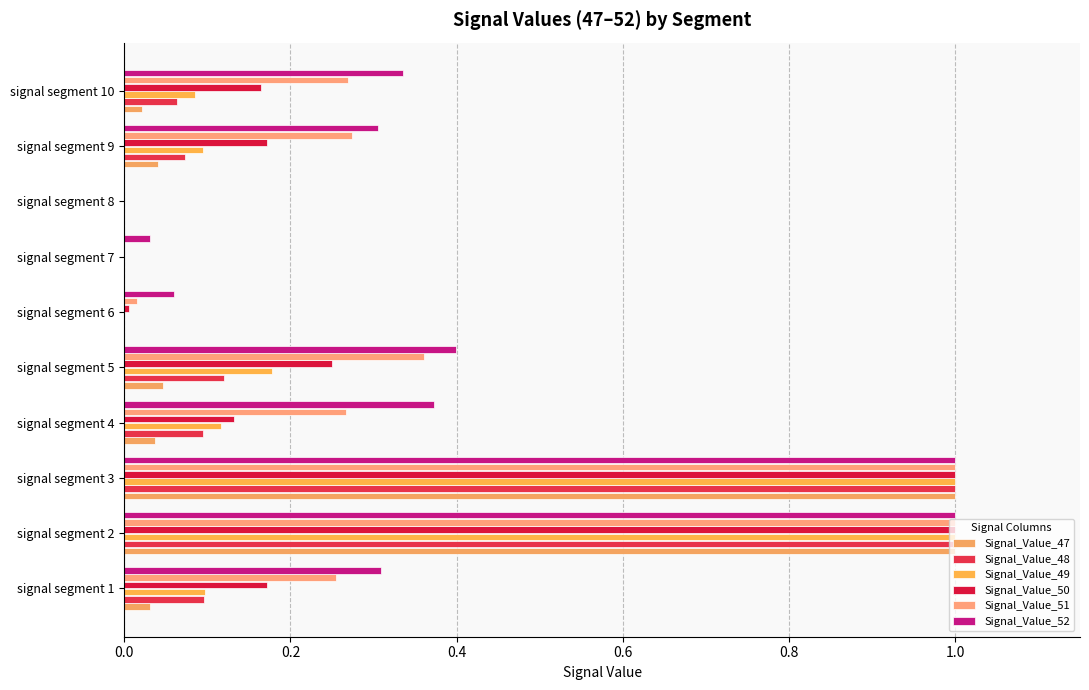

Rank the series by their maximum value, from highest to lowest.

Signal_Value_47, Signal_Value_48, Signal_Value_49, Signal_Value_50, Signal_Value_51, Signal_Value_52